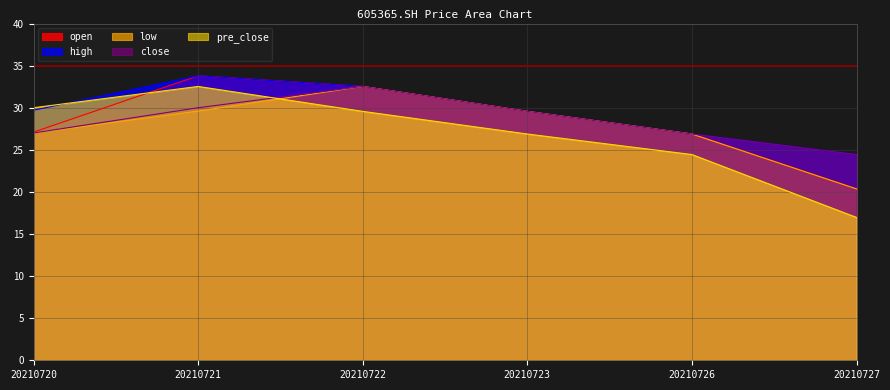

True or false: close and pre_close intersect in this chart.

True